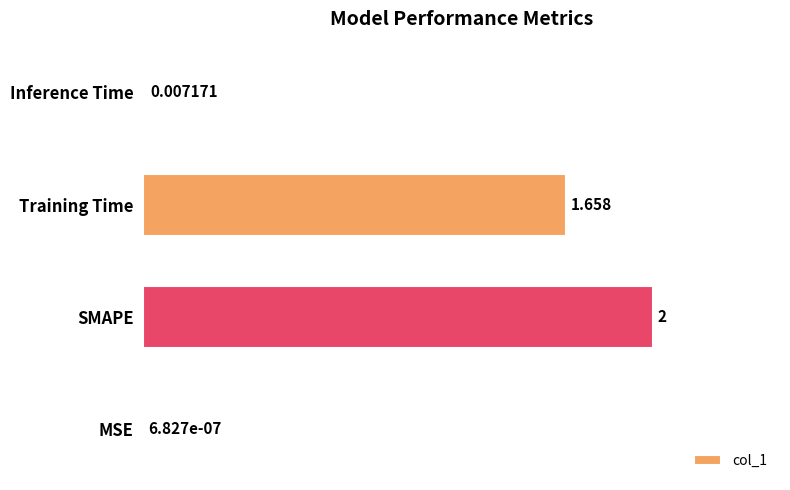

Which category has the highest value across all series?

SMAPE